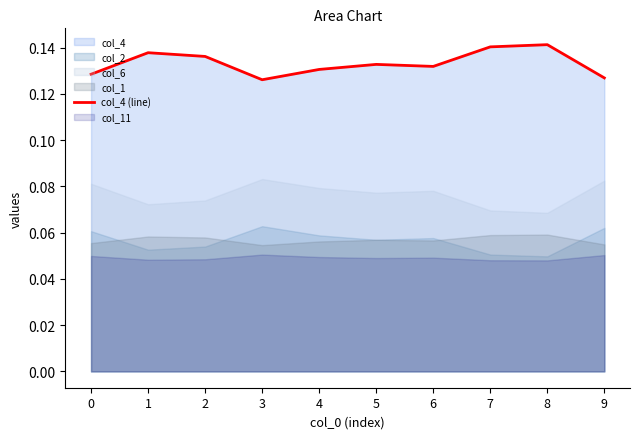

Reading right to left, list all the values displayed in this chart.

0.1	0.1	0.1	0.1	0.1	0.1	0.1	0.1	0.1	0.1